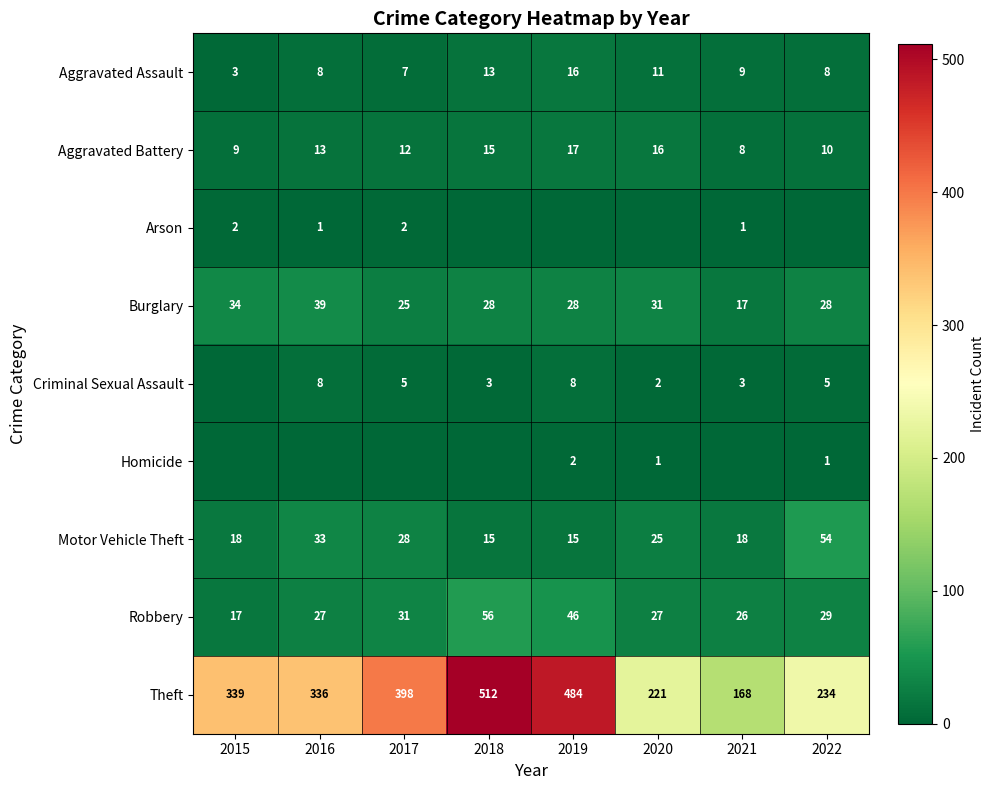

What is the lowest value of the Aggravated Battery series?

8